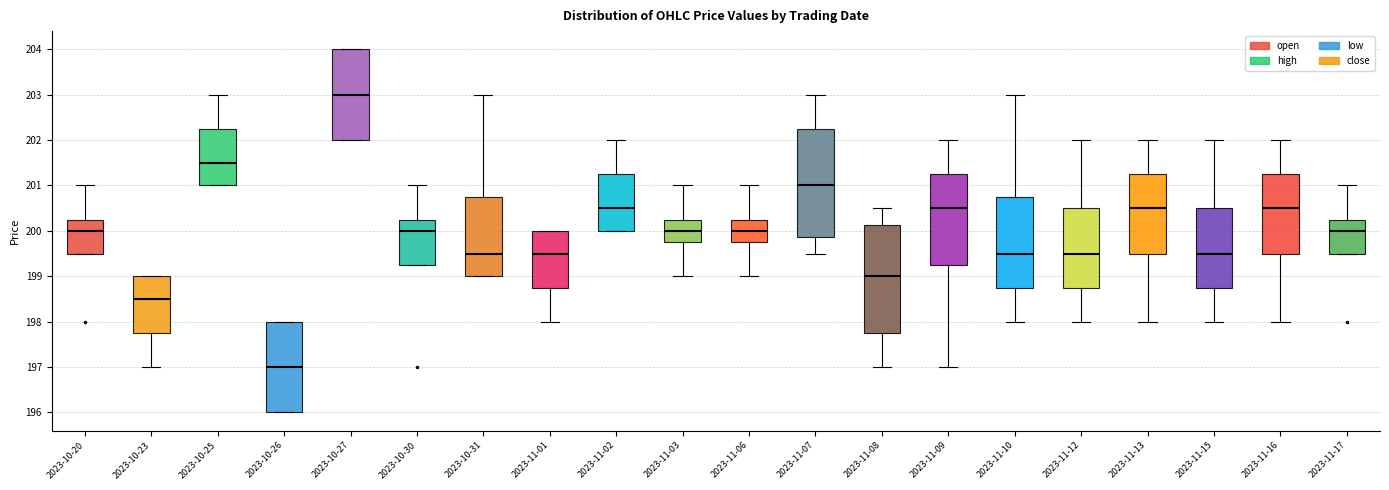

Reading left to right, read every box against the y-axis: the position of its median line, the range the box covers, and the ends of its whiskers. The values are not printed on the chart, so give them approximately, as read against the axis.

2023-10-20: median 200.0, box 199.5 to 200.3, whiskers 199.5 to 201.0
2023-10-23: median 198.5, box 197.8 to 199.0, whiskers 197.0 to 199.0
2023-10-25: median 201.5, box 201.0 to 202.3, whiskers 201.0 to 203.0
2023-10-26: median 197.0, box 196.0 to 198.0, whiskers 196.0 to 198.0
2023-10-27: median 203.0, box 202.0 to 204.0, whiskers 202.0 to 204.0
2023-10-30: median 200.0, box 199.3 to 200.3, whiskers 199.3 to 201.0
2023-10-31: median 199.5, box 199.0 to 200.8, whiskers 199.0 to 203.0
2023-11-01: median 199.5, box 198.8 to 200.0, whiskers 198.0 to 200.0
2023-11-02: median 200.5, box 200.0 to 201.3, whiskers 200.0 to 202.0
2023-11-03: median 200.0, box 199.8 to 200.3, whiskers 199.0 to 201.0
2023-11-06: median 200.0, box 199.8 to 200.3, whiskers 199.0 to 201.0
2023-11-07: median 201.0, box 199.9 to 202.3, whiskers 199.5 to 203.0
2023-11-08: median 199.0, box 197.8 to 200.1, whiskers 197.0 to 200.5
2023-11-09: median 200.5, box 199.3 to 201.3, whiskers 197.0 to 202.0
2023-11-10: median 199.5, box 198.8 to 200.8, whiskers 198.0 to 203.0
2023-11-12: median 199.5, box 198.8 to 200.5, whiskers 198.0 to 202.0
2023-11-13: median 200.5, box 199.5 to 201.3, whiskers 198.0 to 202.0
2023-11-15: median 199.5, box 198.8 to 200.5, whiskers 198.0 to 202.0
2023-11-16: median 200.5, box 199.5 to 201.3, whiskers 198.0 to 202.0
2023-11-17: median 200.0, box 199.5 to 200.3, whiskers 199.5 to 201.0